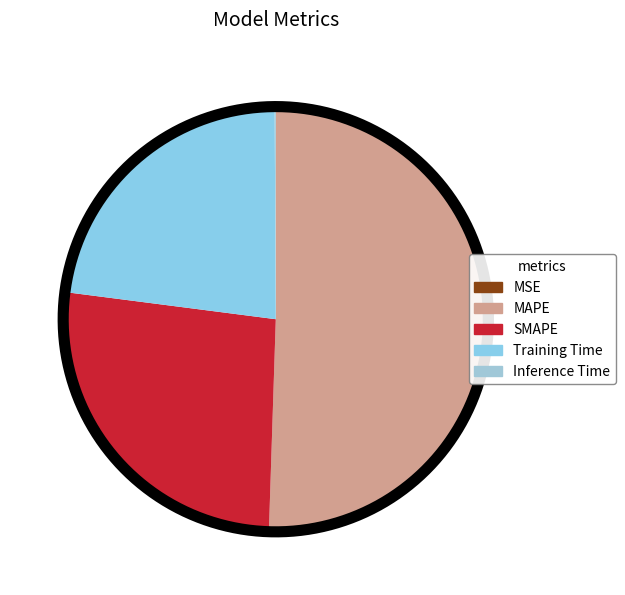

To the nearest percent, what is the combined percentage of SMAPE and MSE?

27%